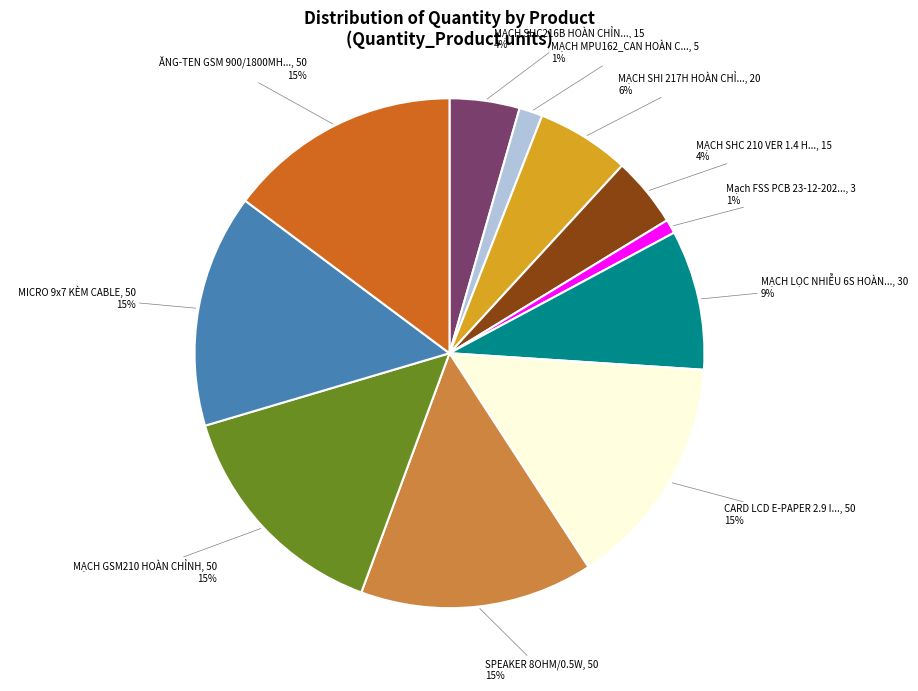

To the nearest percent, what is the difference between the largest and smallest slice percentages?

14%